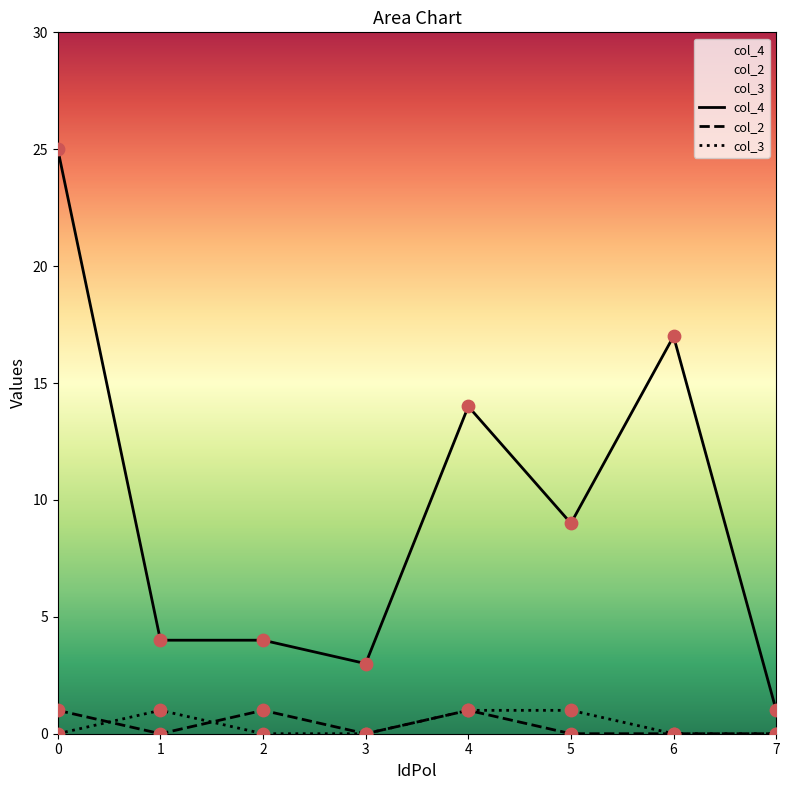

What are all the series names shown in the legend?

col_4, col_2, col_3